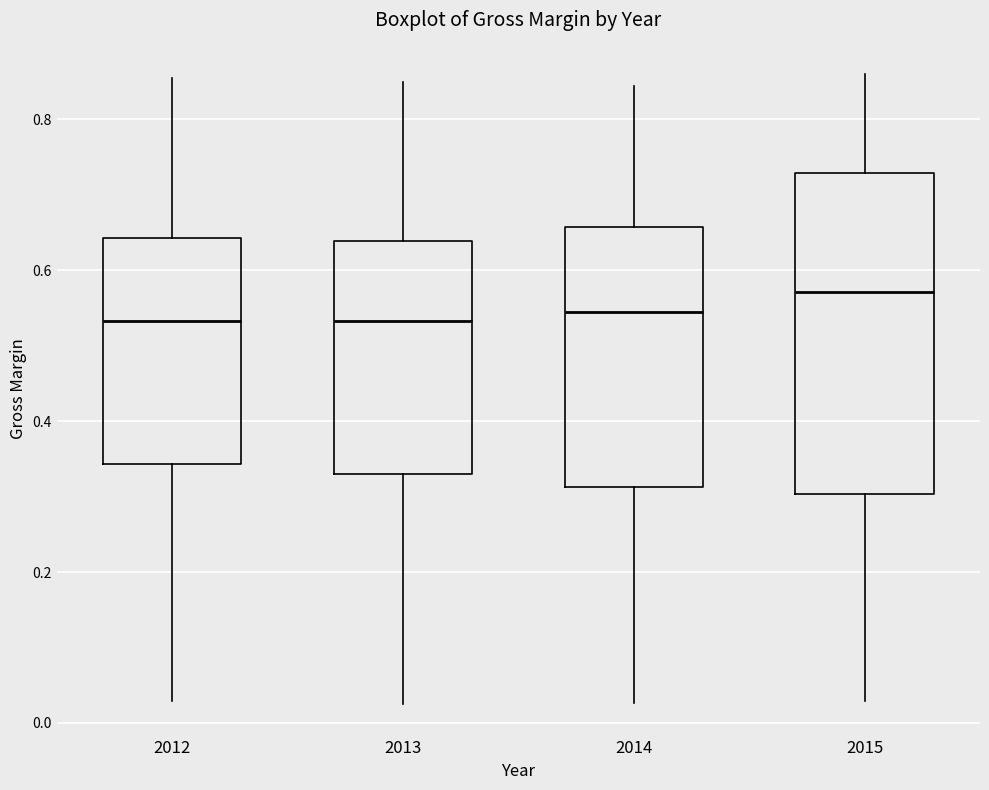

Comparing the boxes themselves (not the whiskers), which one is the tallest?

2015